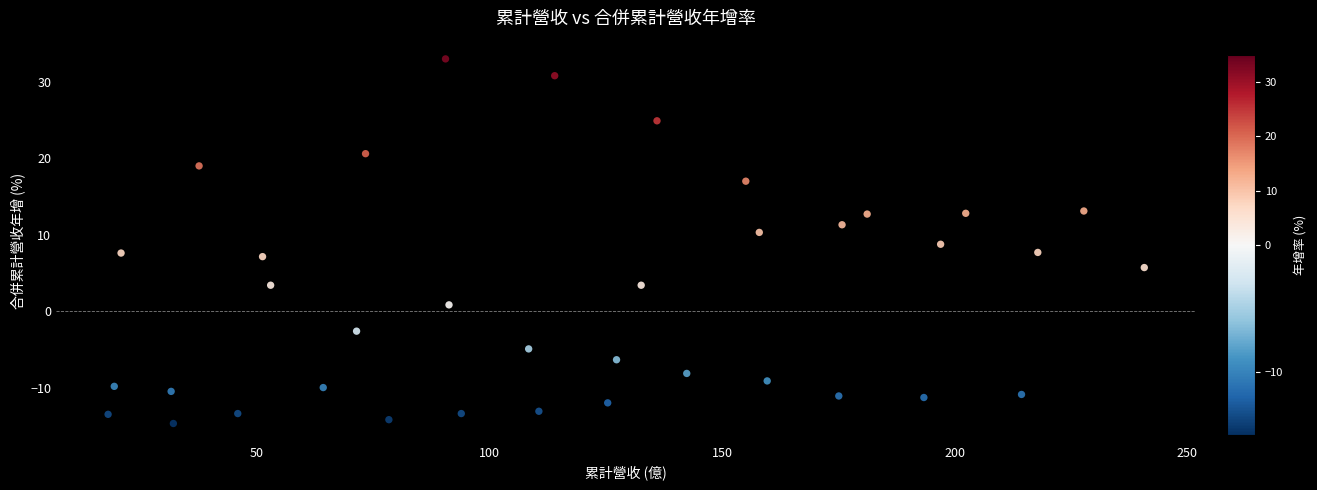

What is the range of X values (max minus min)?

222.9